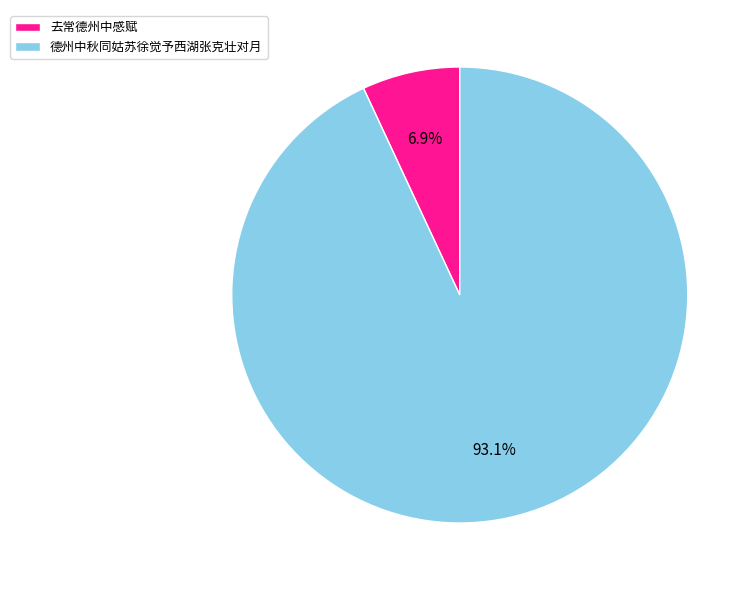

Between 去常德州中感赋 and 德州中秋同姑苏徐觉予西湖张克壮对月, which is larger?

德州中秋同姑苏徐觉予西湖张克壮对月